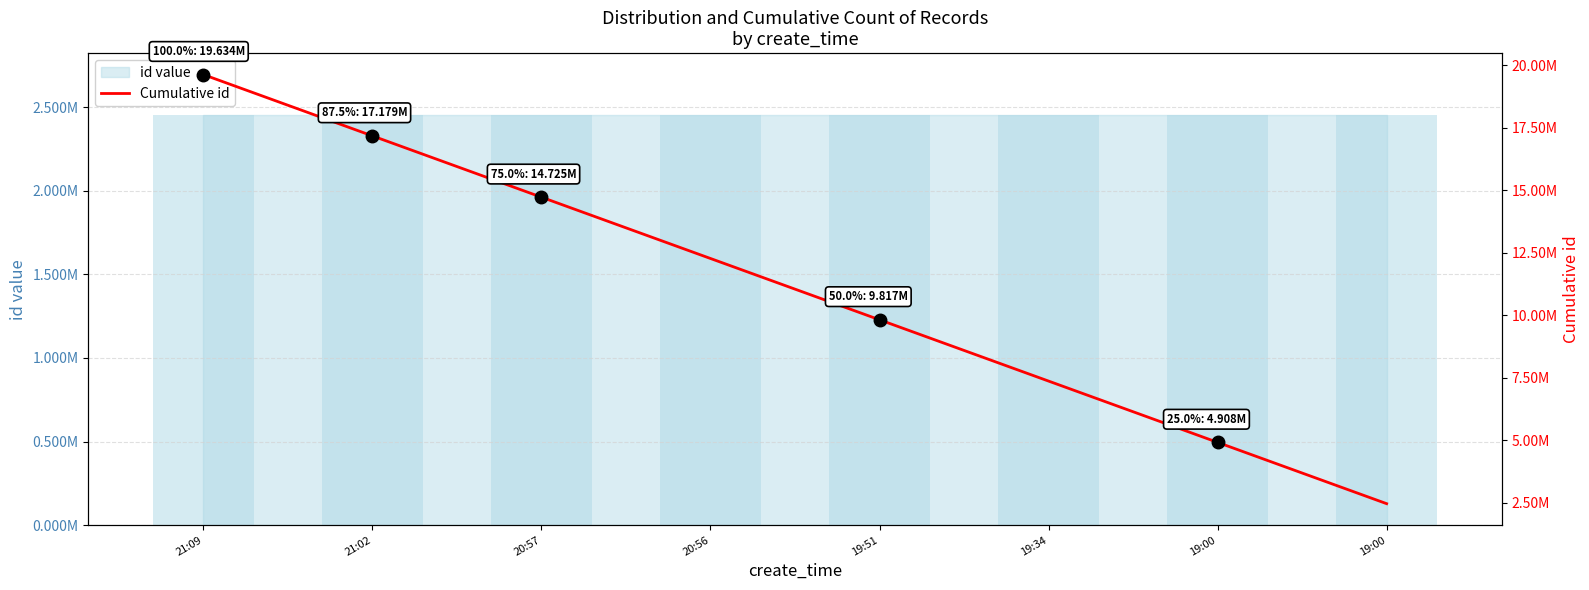

At which category is the sum across all series the highest?

21:09